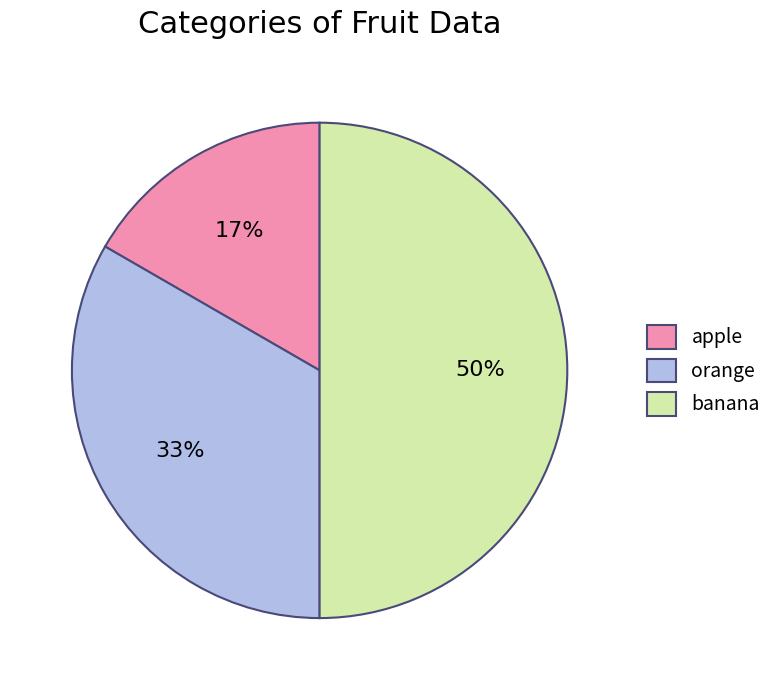

To the nearest percent, what is the combined percentage of banana and orange?

83%